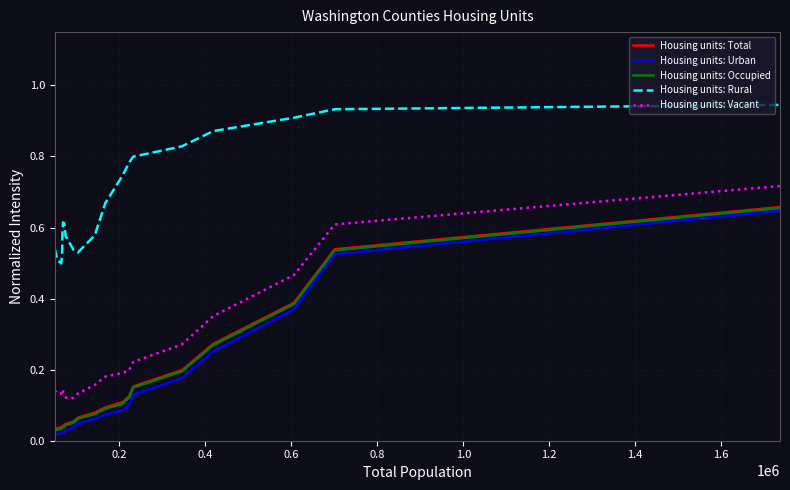

Which series has the largest total across all categories?

Housing units: Rural